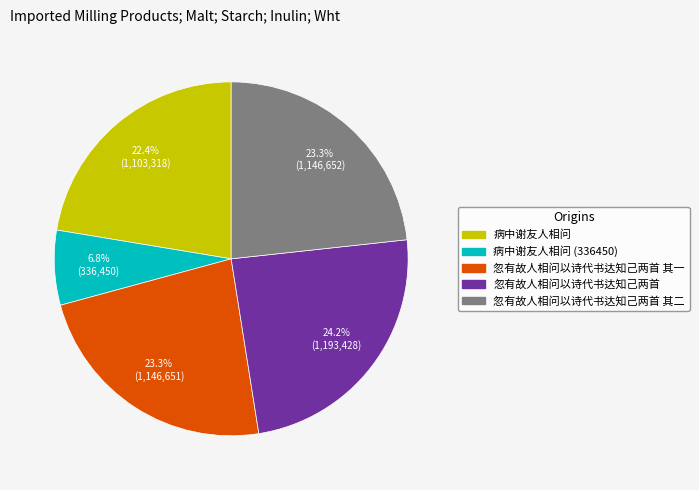

Does any single category account for the majority?

No